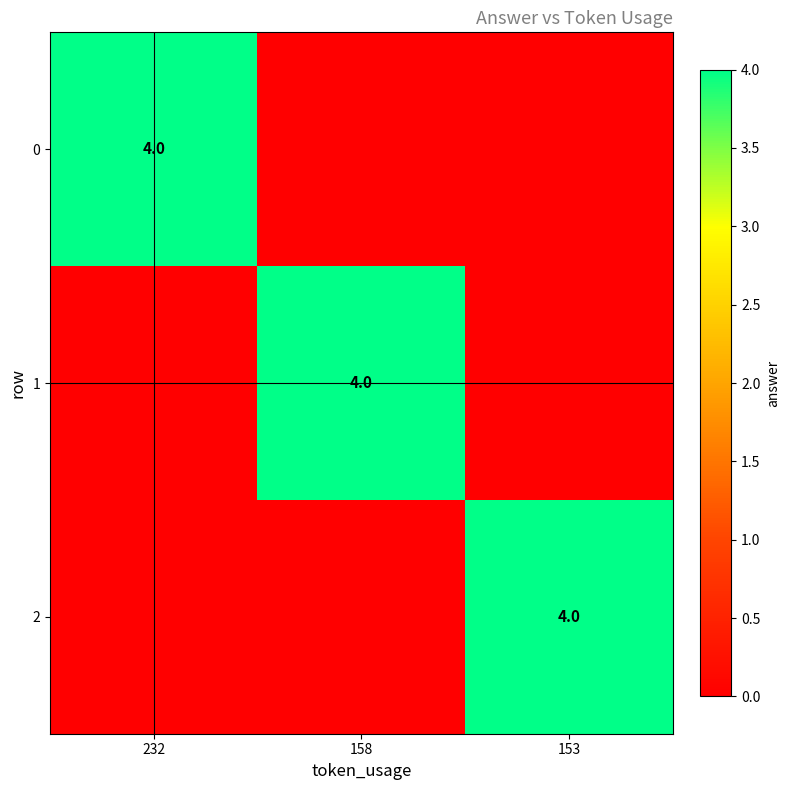

True or false: 0 has a value of 7 at 232.

False